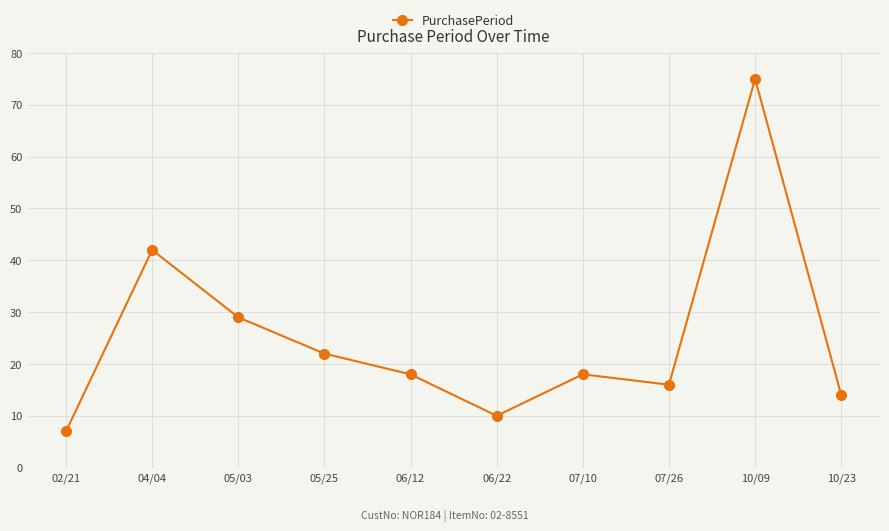

At which label does the data first exceed 18?

04/04